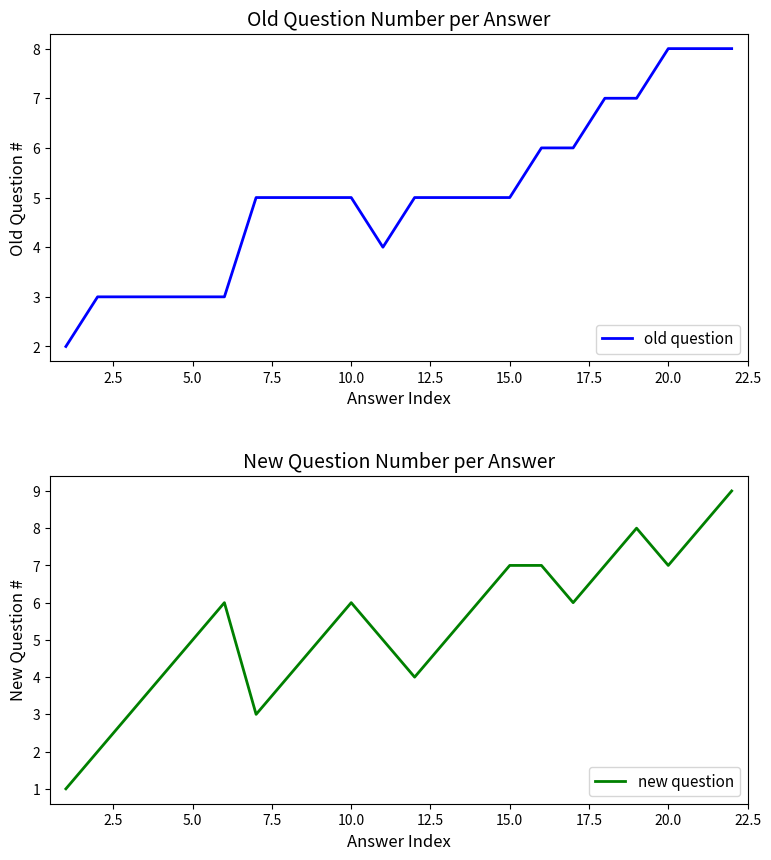

True or false: old question has a value of 3 at 5.0.

True